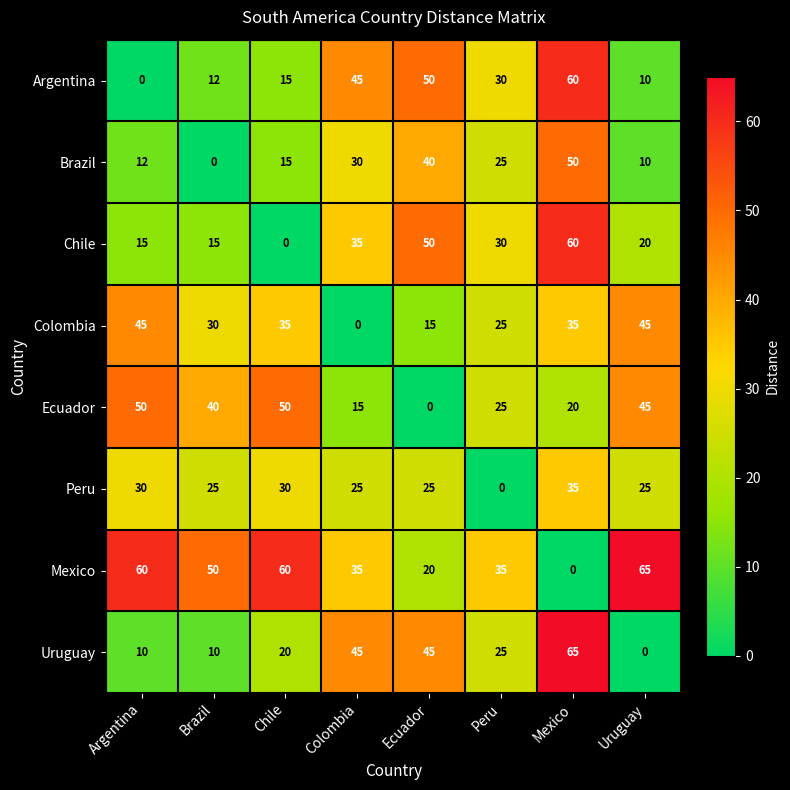

What is the average value of the Chile series?

28